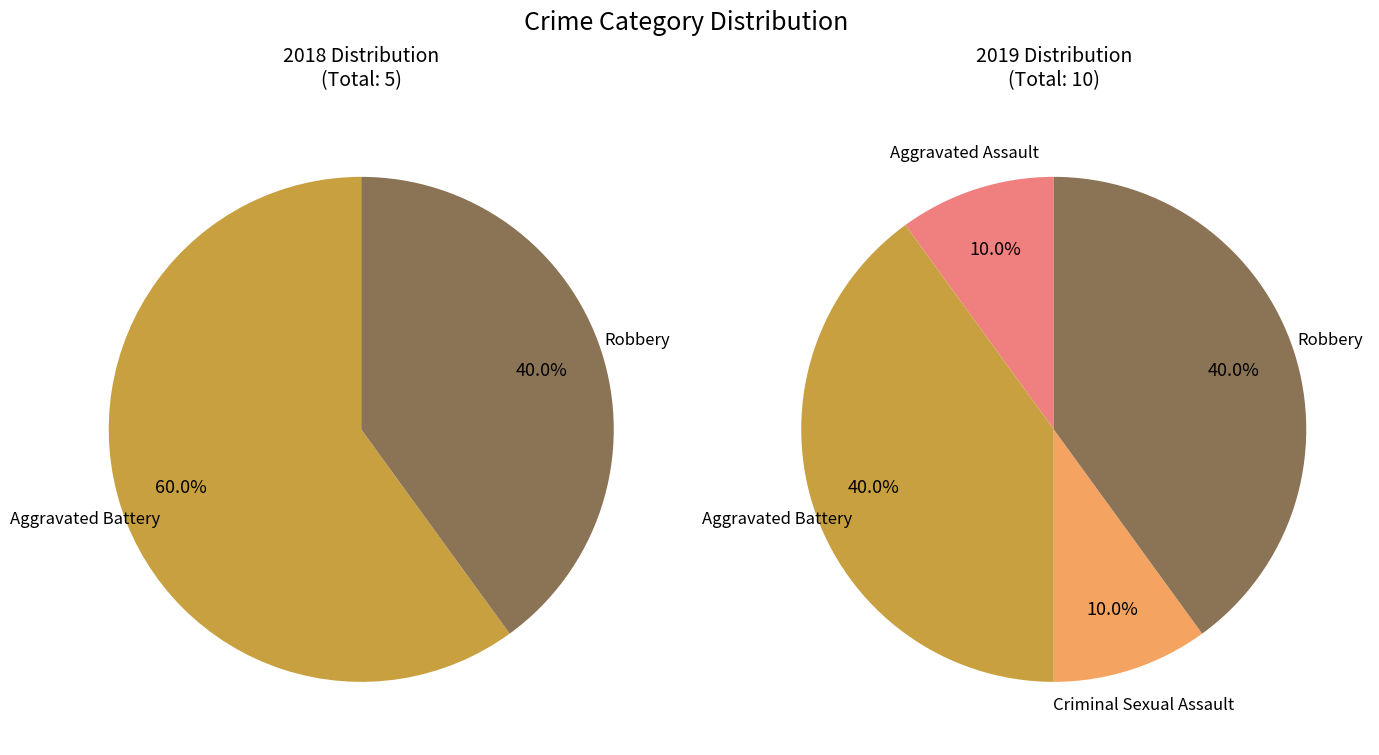

To the nearest percent, what is the average slice percentage?

25%